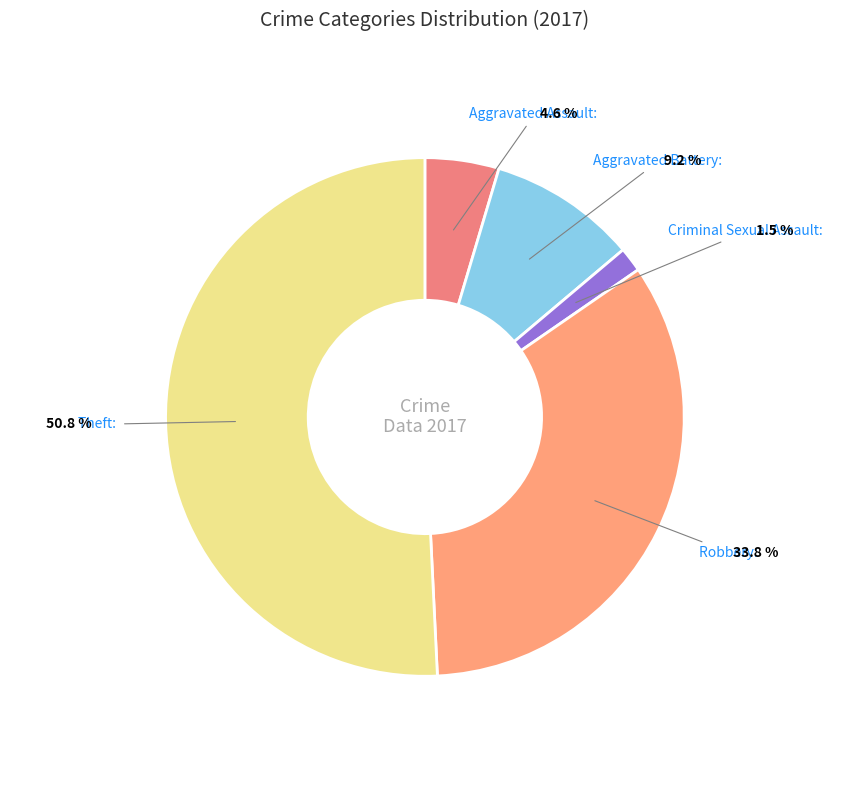

What portion of the pie excludes Criminal Sexual Assault?

98.5%